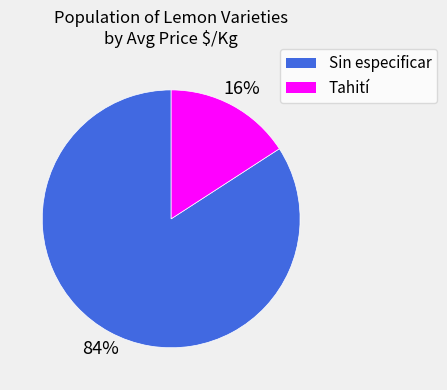

Rank the categories by value from lowest to highest.

Tahití, Sin especificar